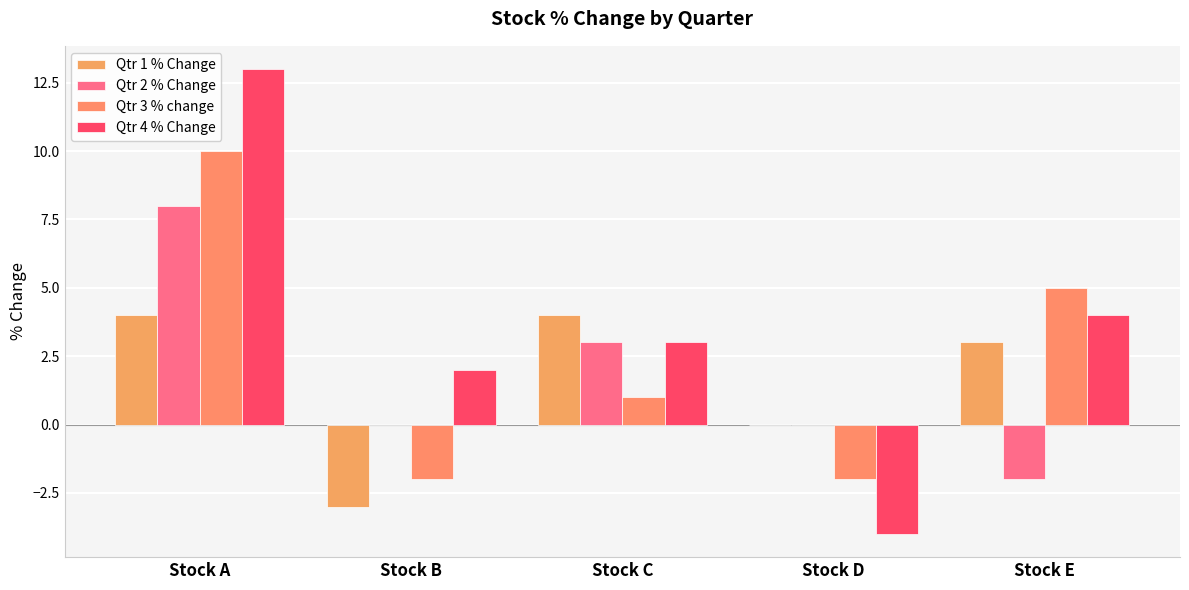

Which label corresponds to the largest value in the chart?

Stock A